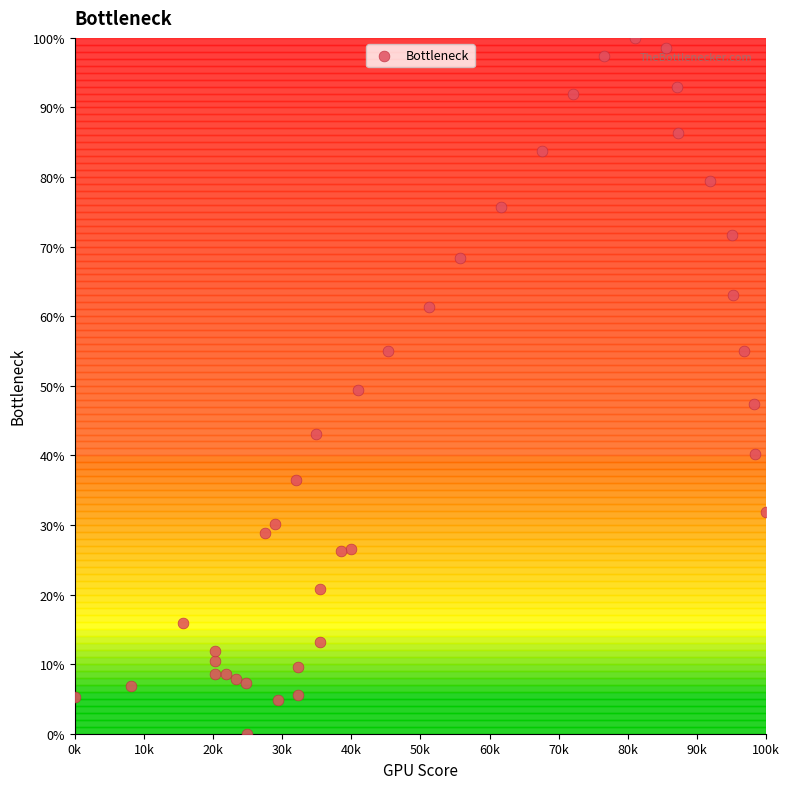

What is the range of X values (max minus min)?

100.0